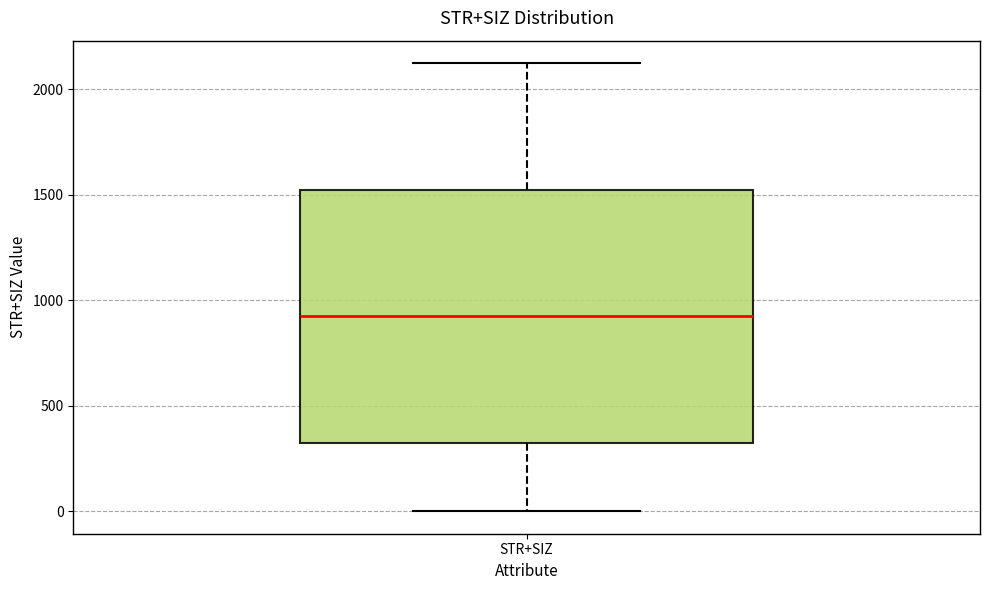

Read this box plot against the y-axis: the position of the median line, the range covered by the box, and the ends of both whiskers. The values are not printed on the chart, so give them approximately, as read against the axis.

median 950, box 350 to 1550, whiskers 0 to 2150